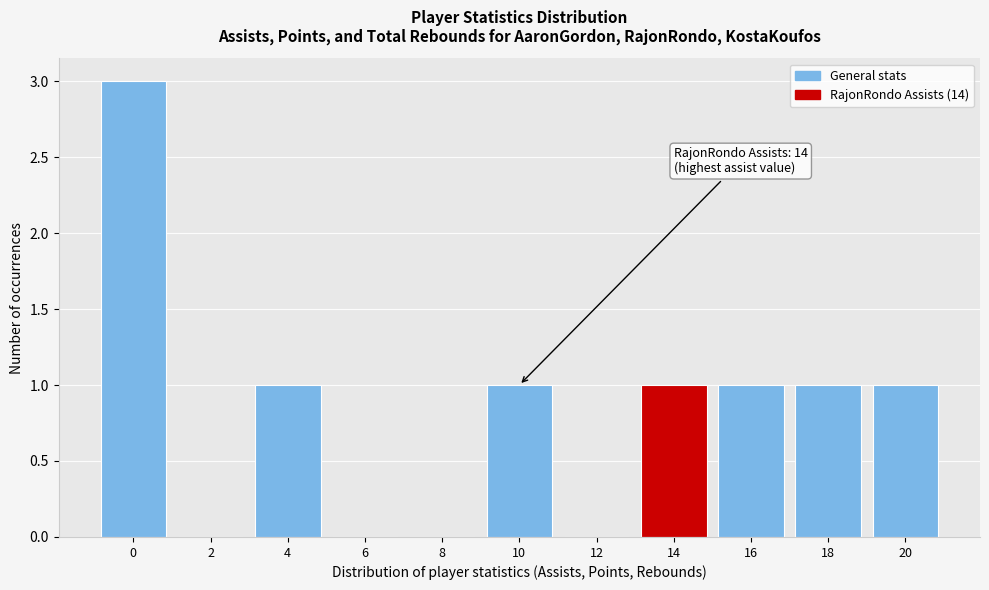

Reading left to right, extract all data points from this chart.

0=3	2=0	4=1	6=0	8=0	10=1	12=0	14=1	16=1	18=1	20=1